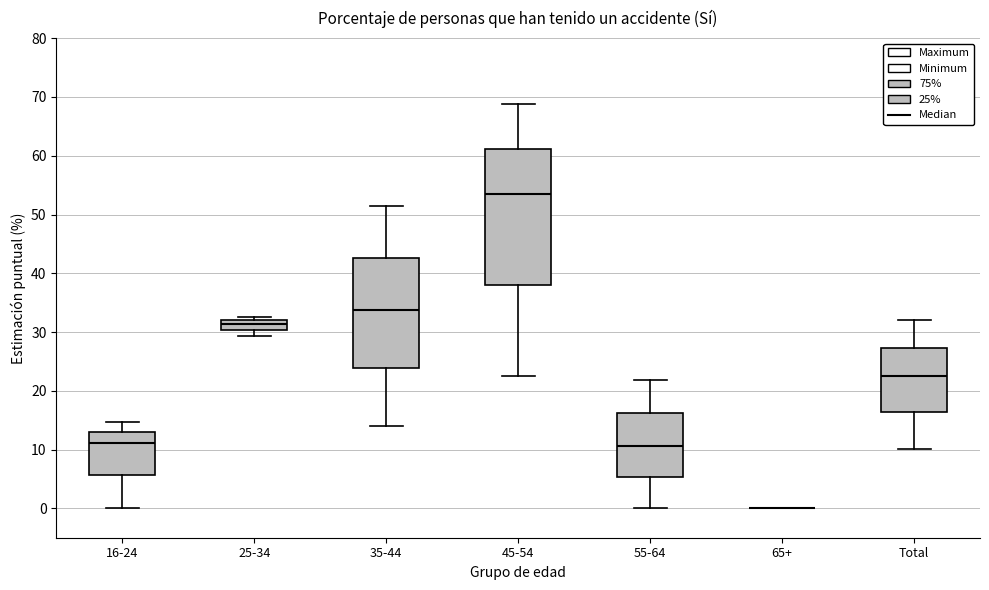

Reading left to right, read every box against the y-axis: the position of its median line, the range the box covers, and the ends of its whiskers. The values are not printed on the chart, so give them approximately, as read against the axis.

16-24: median 11, box 6 to 13, whiskers 0 to 15
25-34: median 31, box 30 to 32, whiskers 29 to 33
35-44: median 34, box 24 to 43, whiskers 14 to 51
45-54: median 53, box 38 to 61, whiskers 23 to 69
55-64: median 11, box 5 to 16, whiskers 0 to 22
65+: box collapsed to a line at 0, whiskers 0 to 0
Total: median 23, box 16 to 27, whiskers 10 to 32